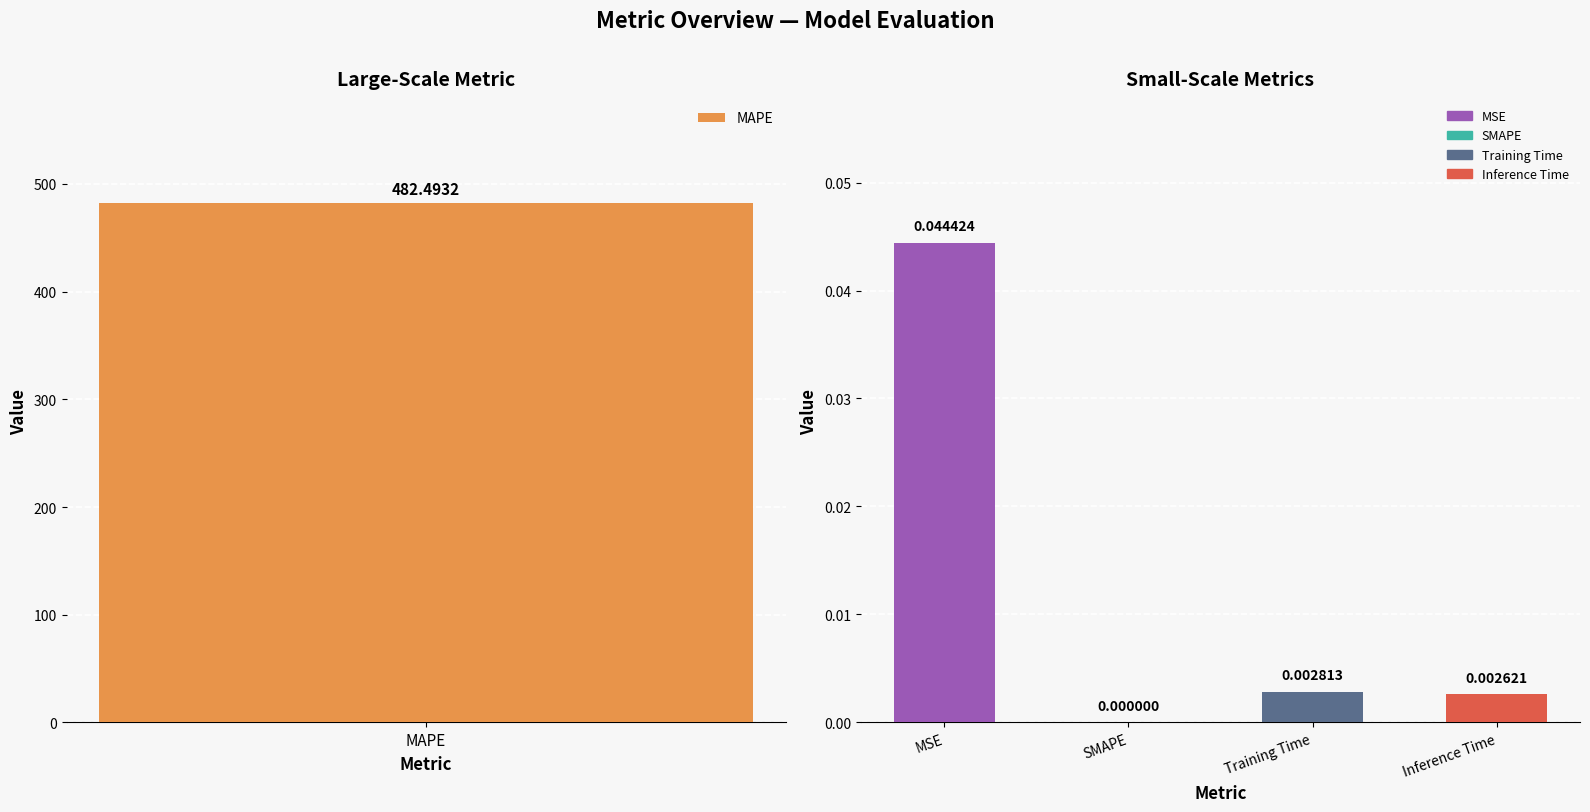

At which label is the value closest to 241?

MSE